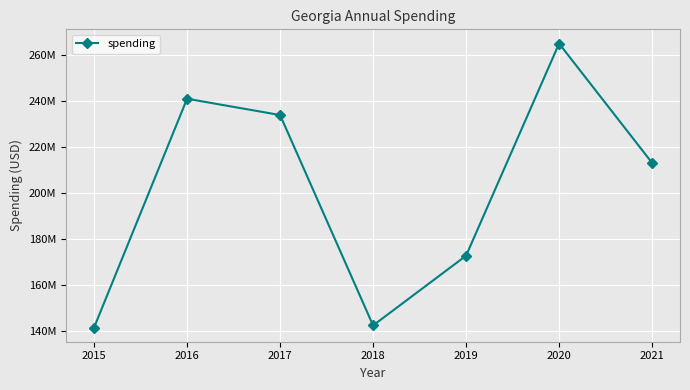

What value does the data have at 2018?

142272041